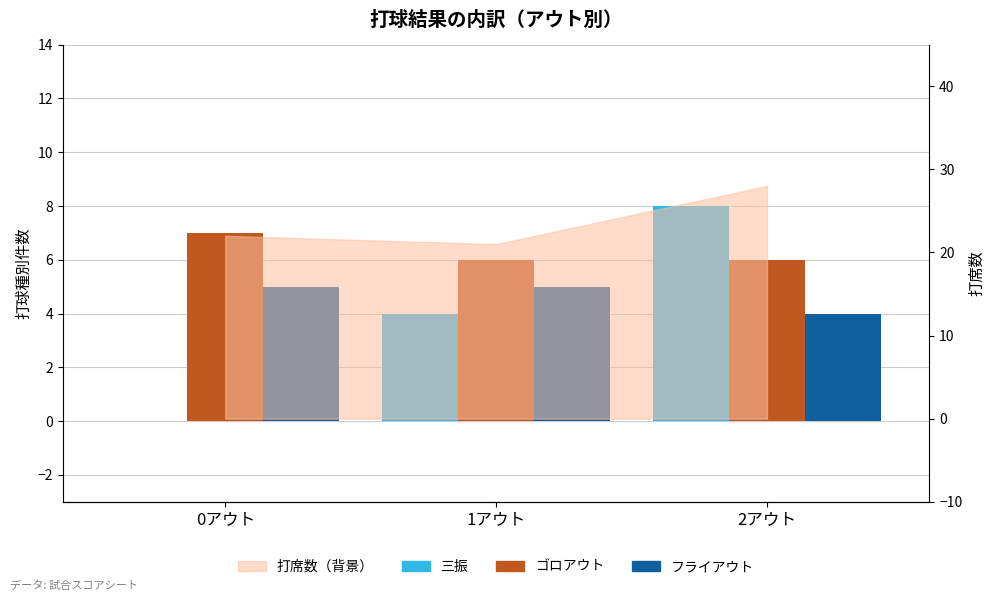

At which category does the chart reach its peak across all series?

2アウト